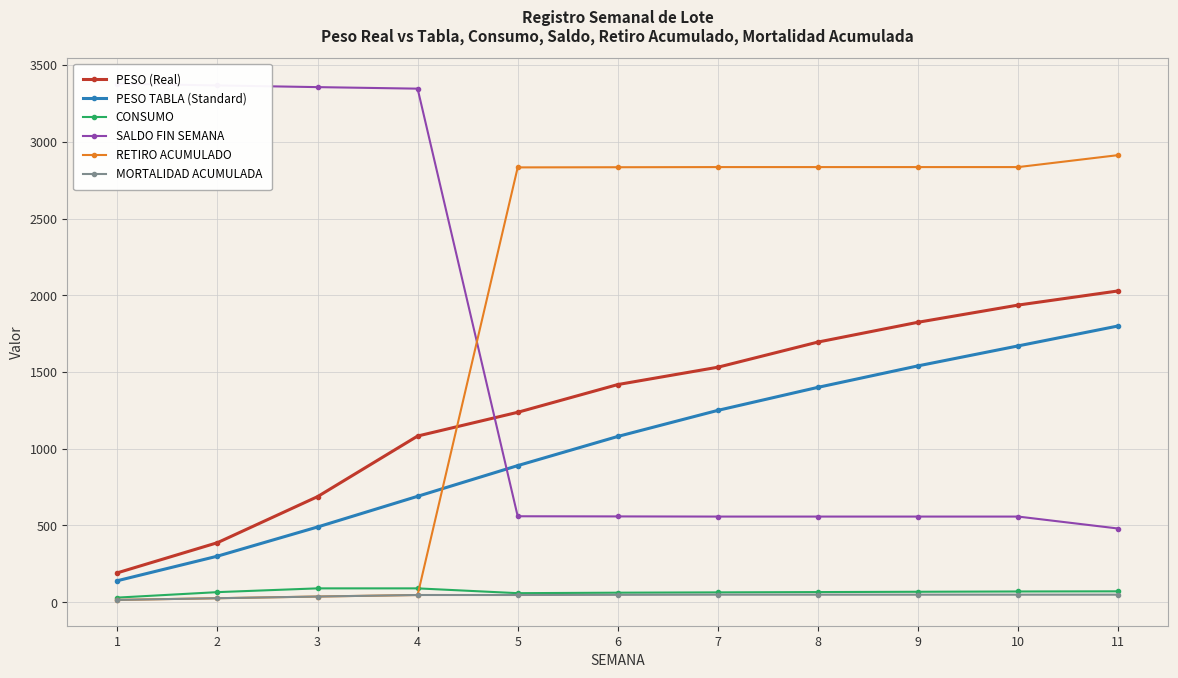

What is the total value across all series at 5?

5626.3